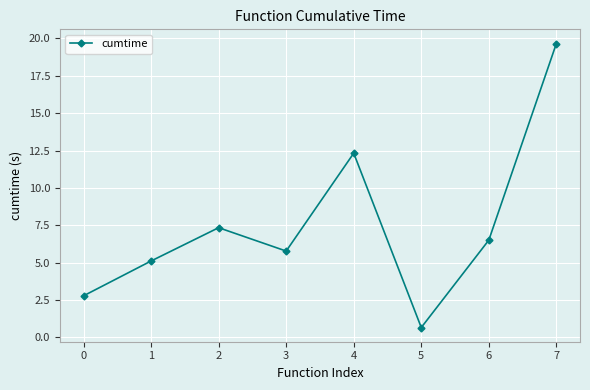

What is the difference between the values at 7 and 0?

16.9